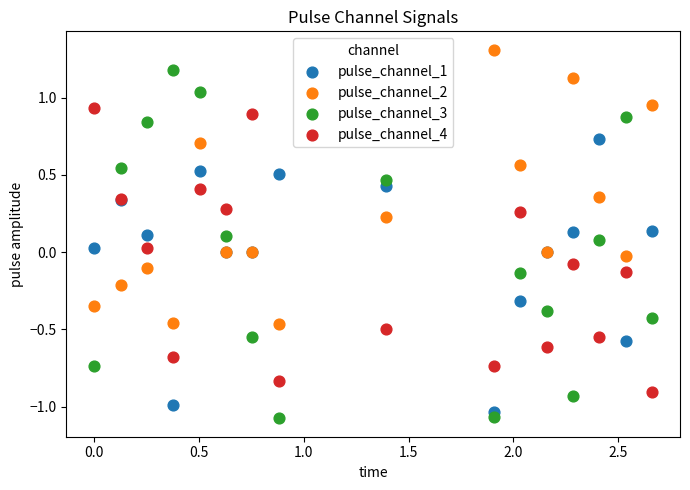

What are all the series names shown in the legend?

pulse_channel_1, pulse_channel_2, pulse_channel_3, pulse_channel_4